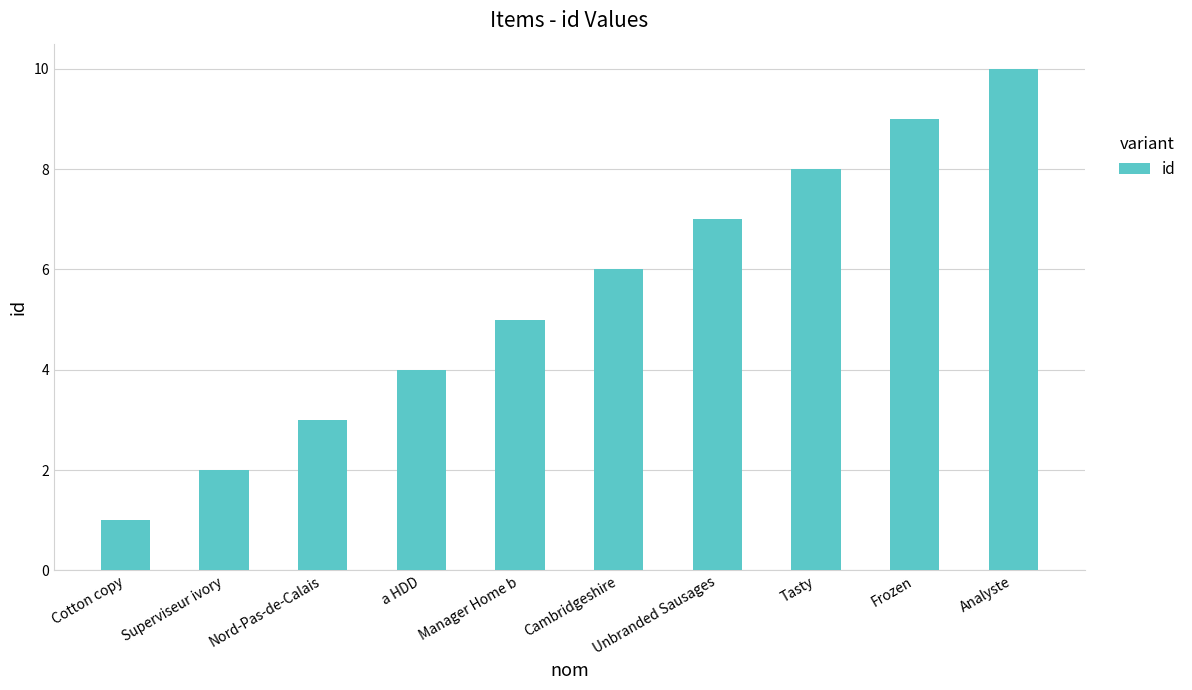

What is the sum of the values at Superviseur ivory and Tasty?

10